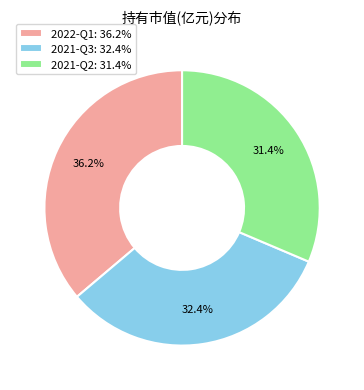

Between 2021-Q2 and 2021-Q3, which is larger?

2021-Q3